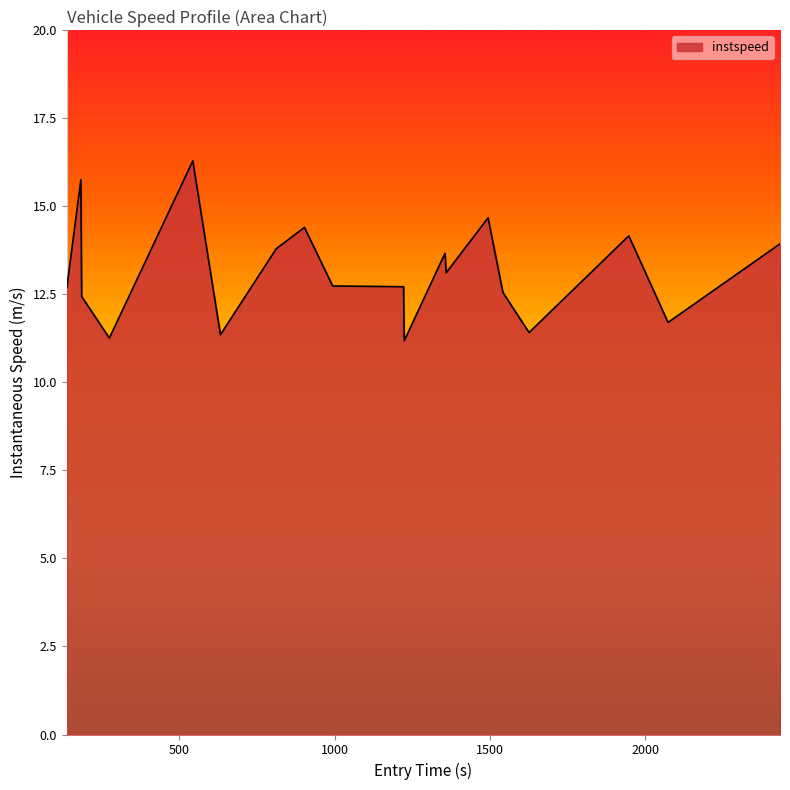

What is the greatest value displayed?

16.3